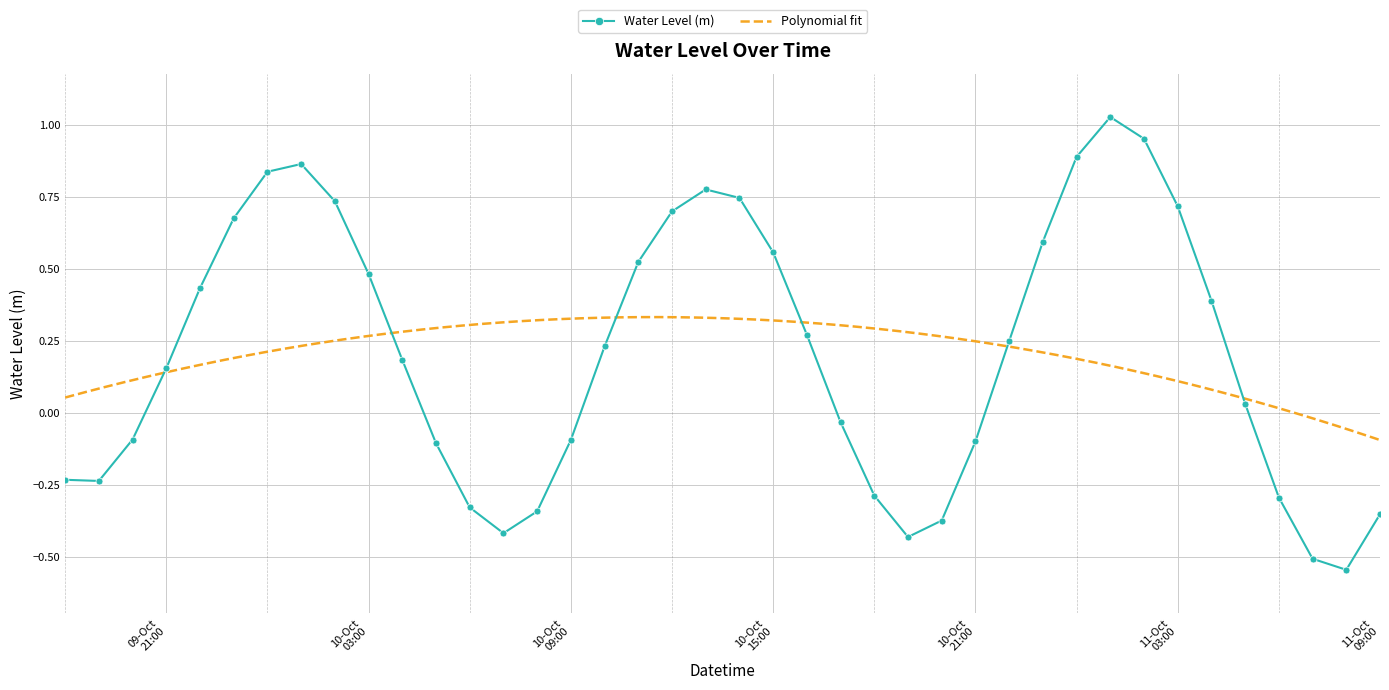

How many interior local peaks does the Water Level (m) series have?

3